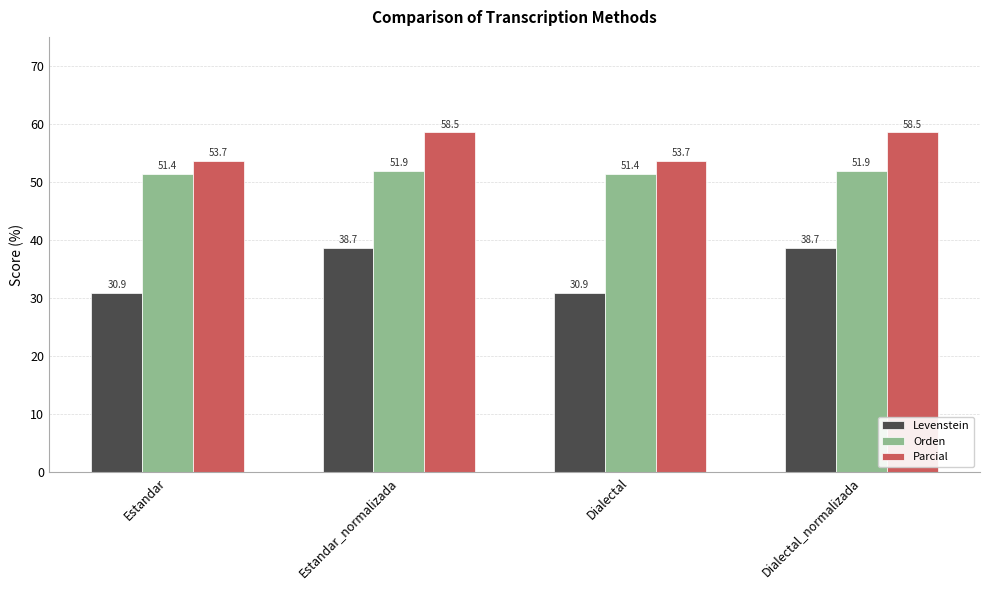

Which series has the widest spread of values?

Levenstein